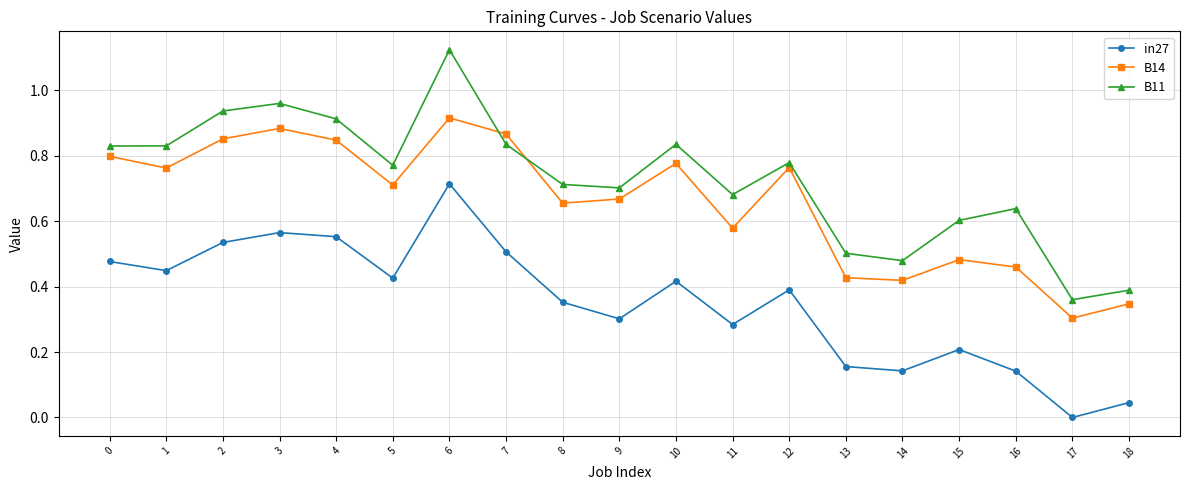

What is the sum of the B11 values at 10 and 14?

1.3